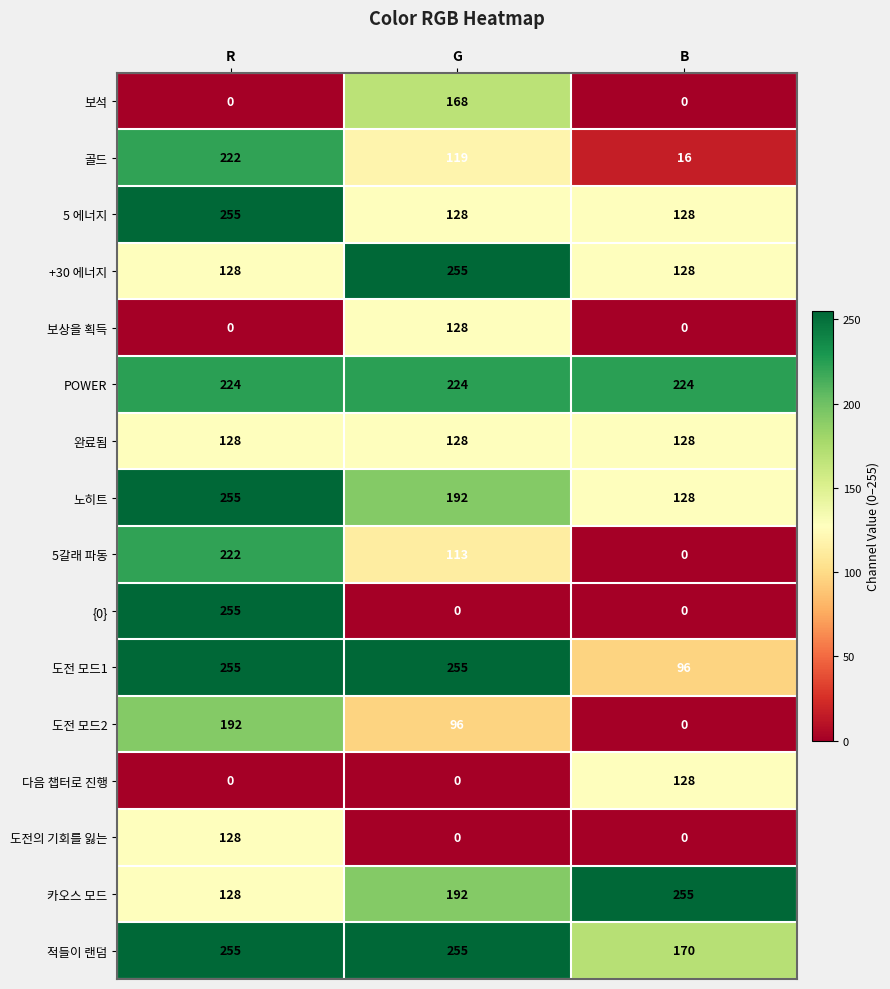

Which series changed the most between R and G?

{0}